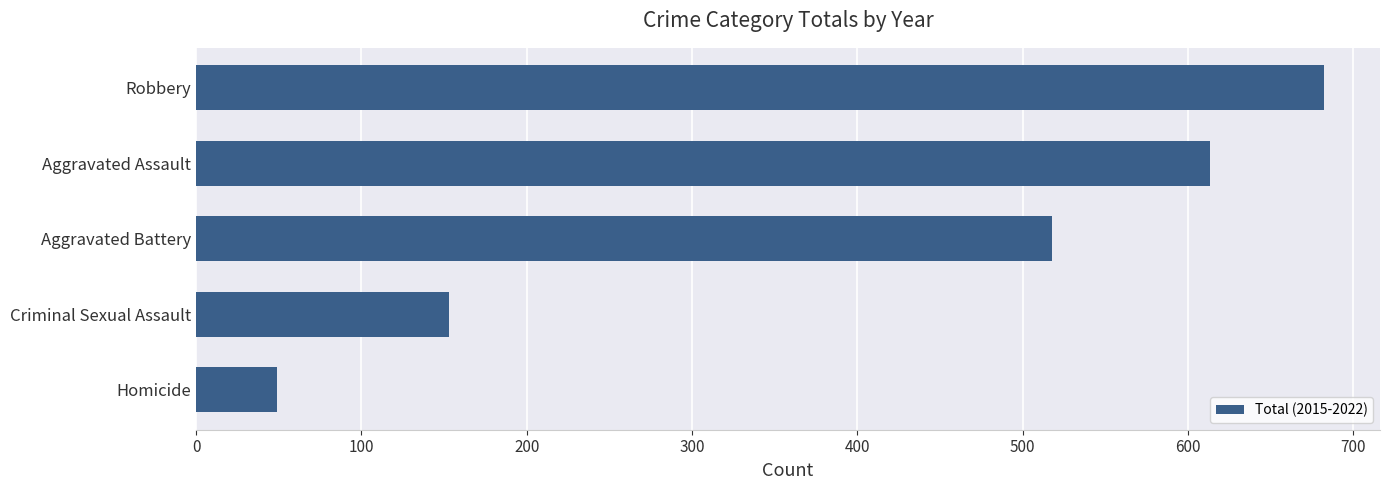

Count the number of data series in this chart.

1